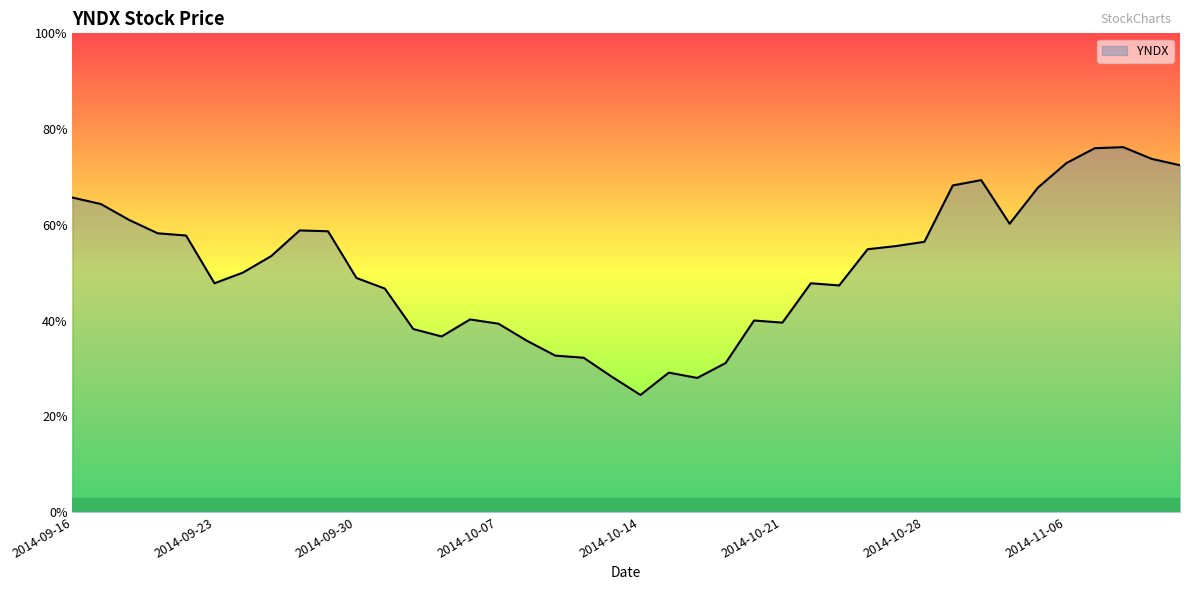

Is this an area chart (filled region under the line)?

Yes